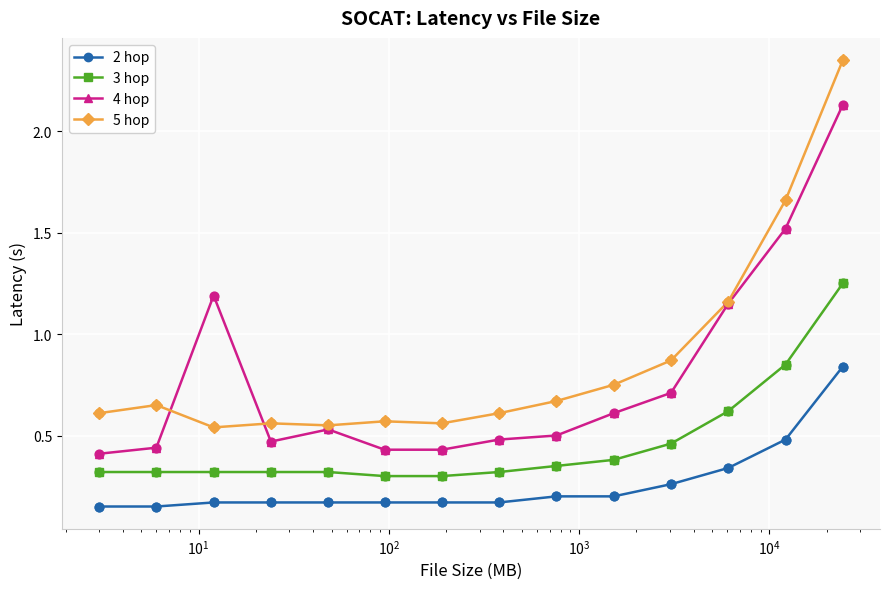

At how many categories does at least one series exceed 1?

4